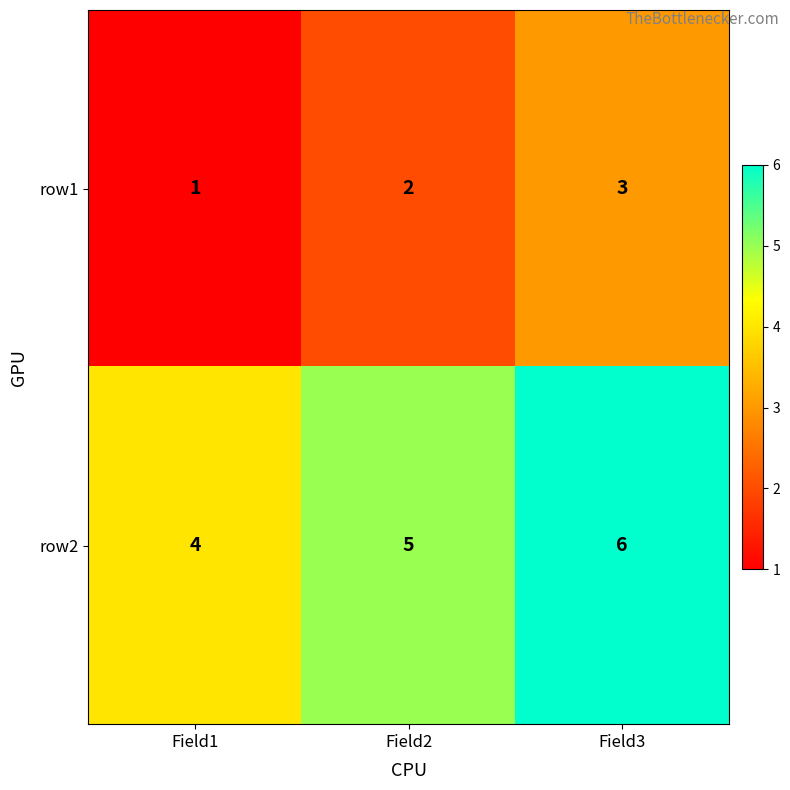

Which series has the largest total across all categories?

row2